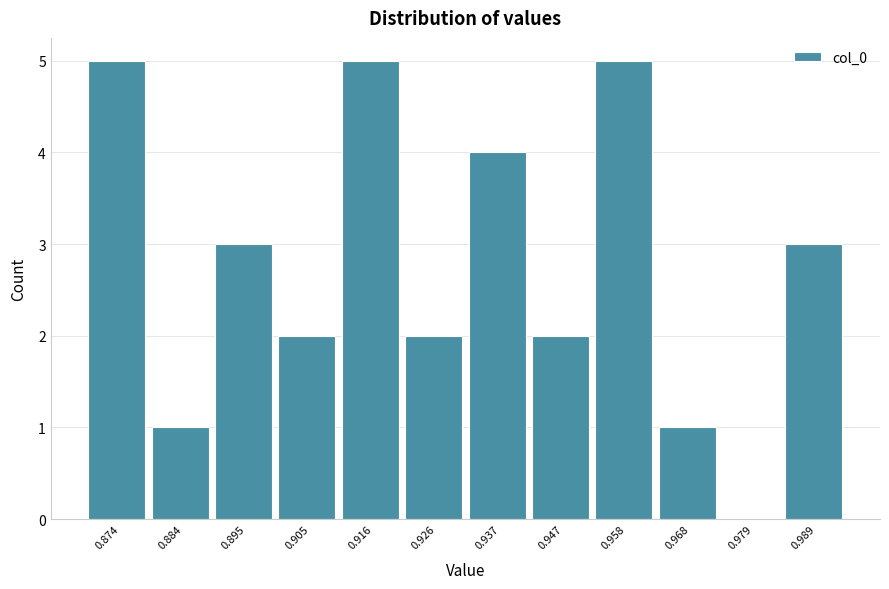

Reading left to right, extract all data points from this chart.

0.874=5	0.884=1	0.895=3	0.905=2	0.916=5	0.926=2	0.937=4	0.947=2	0.958=5	0.968=1	0.979=0	0.989=3